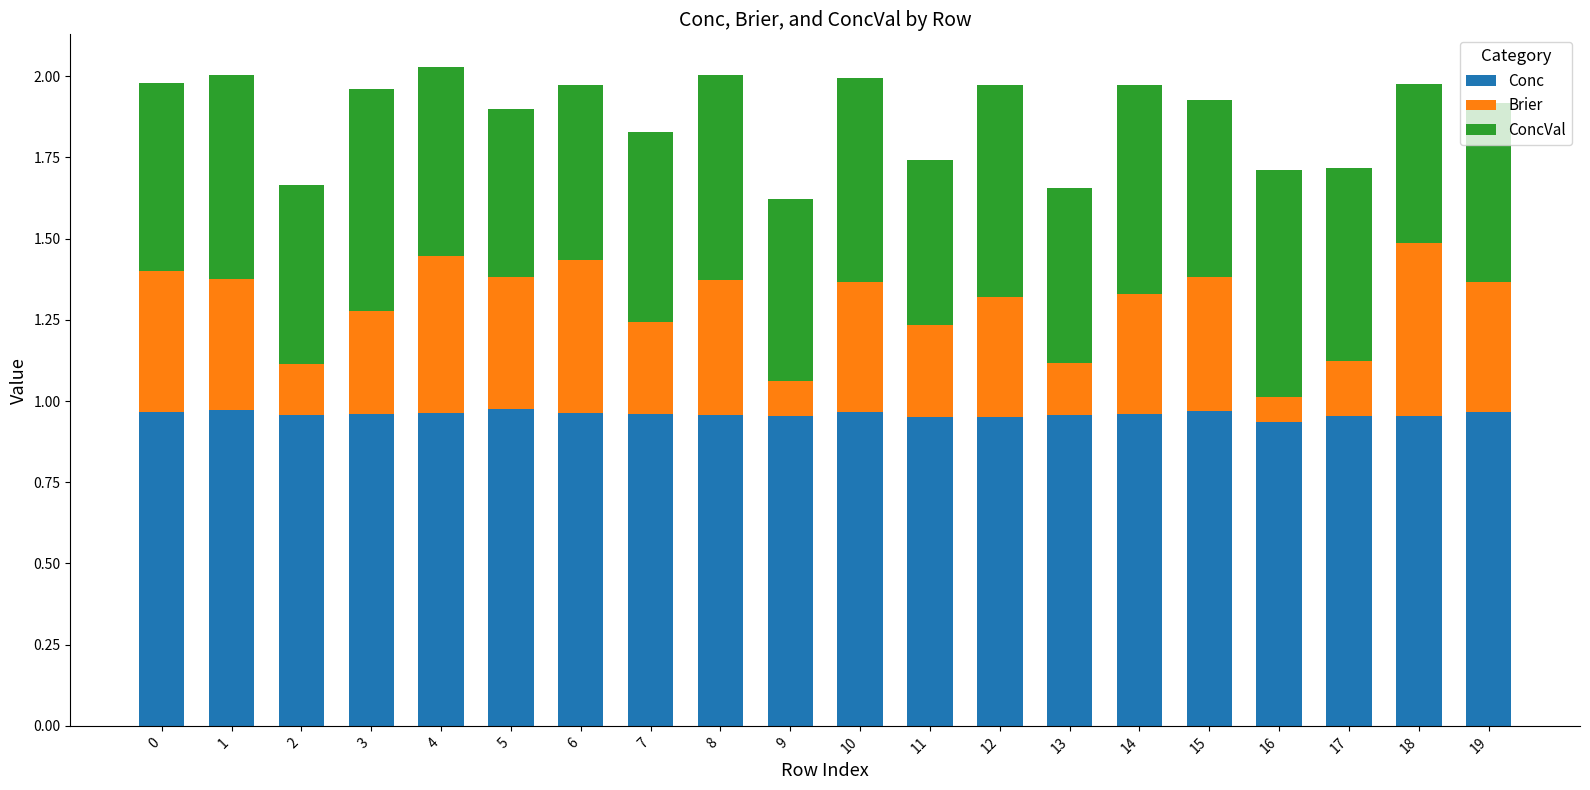

Are the bars horizontal?

No